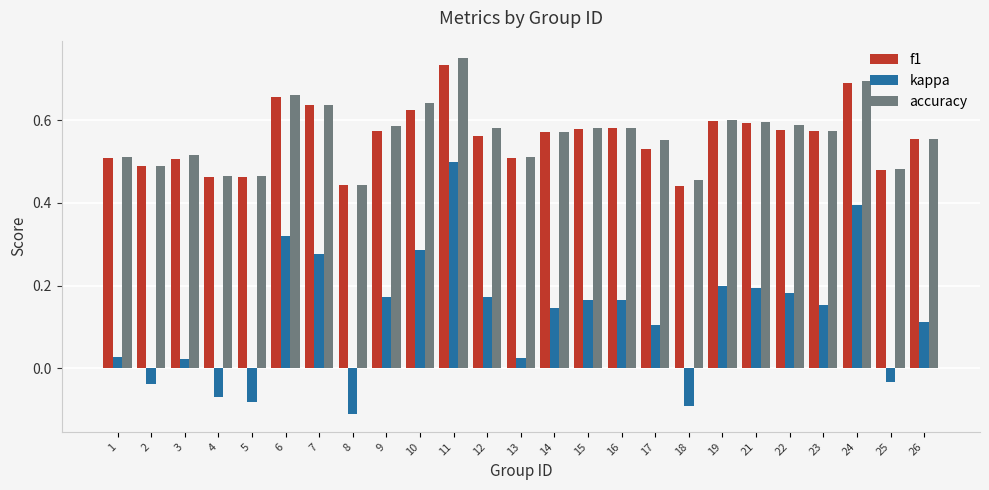

What is the total value across all series at 1?

1.0